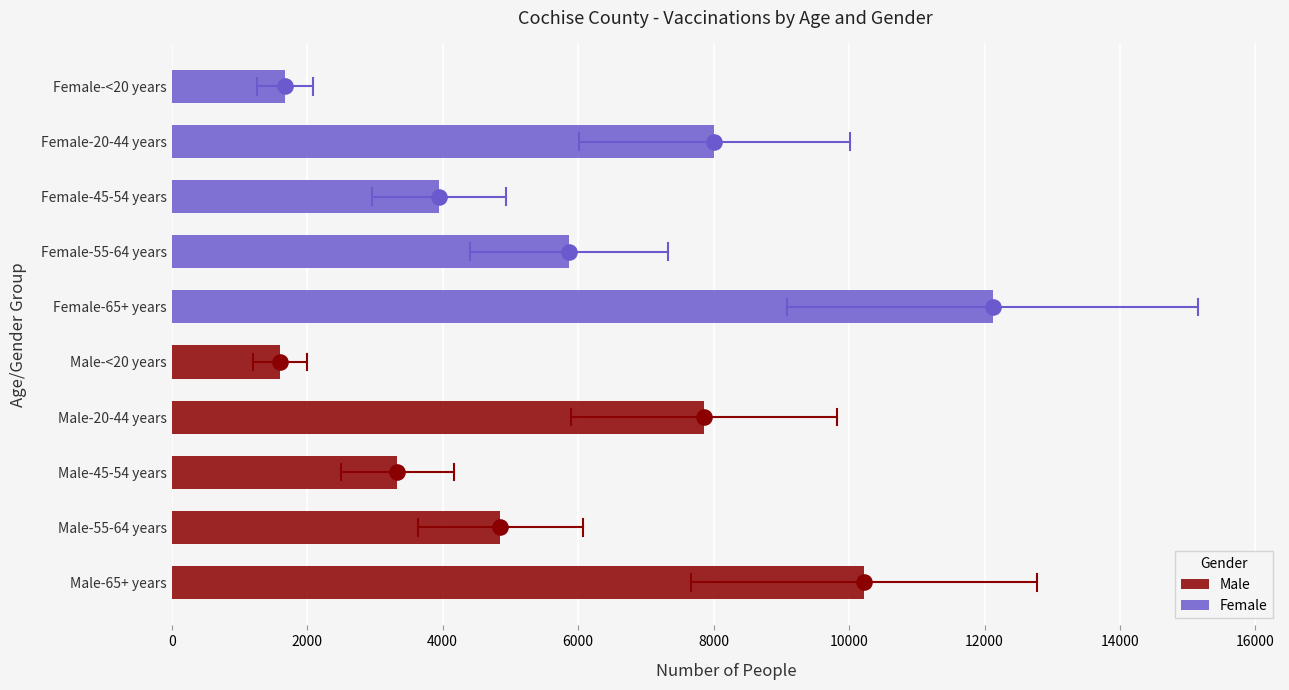

Which series contains the lowest Y value?

Male